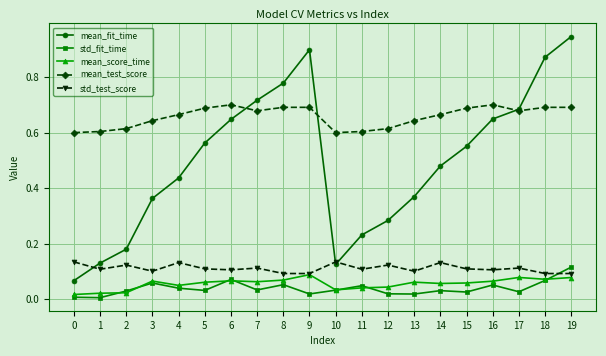

Which series has the largest total across all categories?

mean_test_score